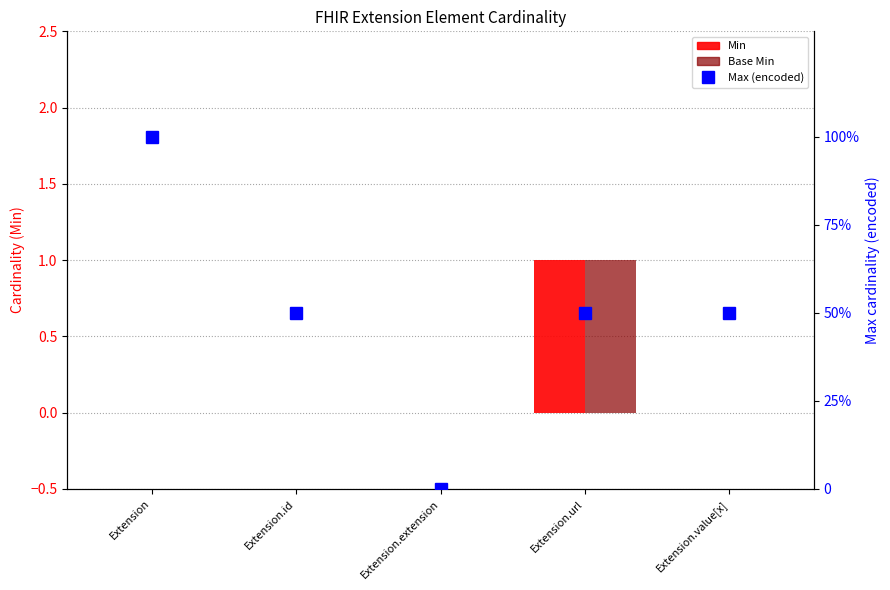

Reading left to right, what are all the values shown in this chart?

Min: Extension=0	Extension.id=0	Extension.extension=0	Extension.url=1	Extension.value[x]=0
Base Min: Extension=0	Extension.id=0	Extension.extension=0	Extension.url=1	Extension.value[x]=0
Max (encoded %): Extension=100	Extension.id=50	Extension.extension=0	Extension.url=50	Extension.value[x]=50